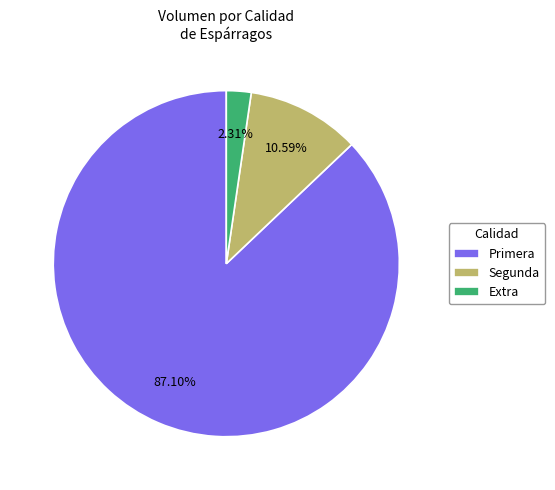

How many segments does this pie chart have?

3